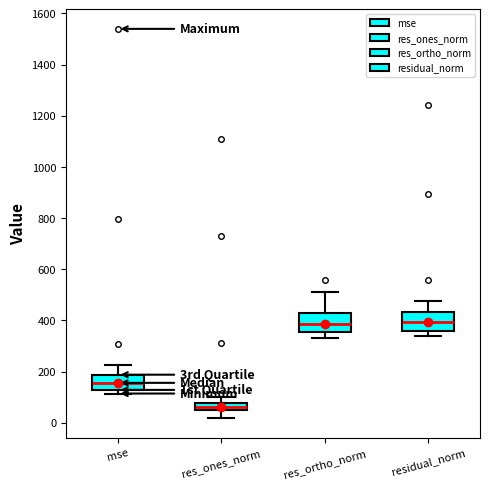

Where is the upper edge of the box for res_ortho_norm on the y-axis? The values are not printed on the chart, so give them approximately, as read against the axis.

420